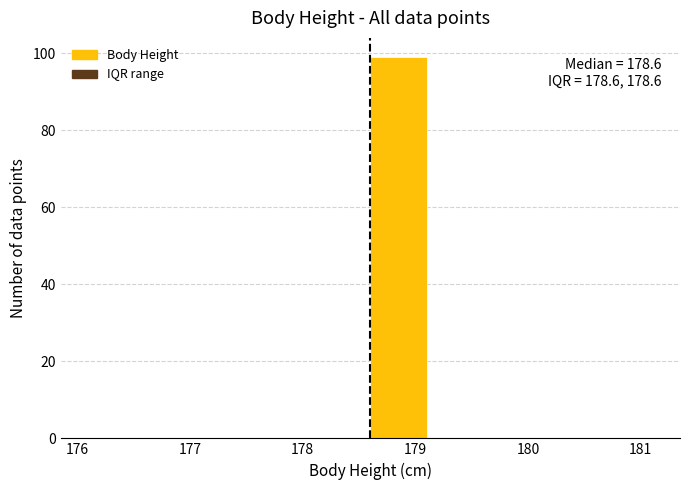

Which range on the x-axis has the tallest bar?

178.6 to 179.1